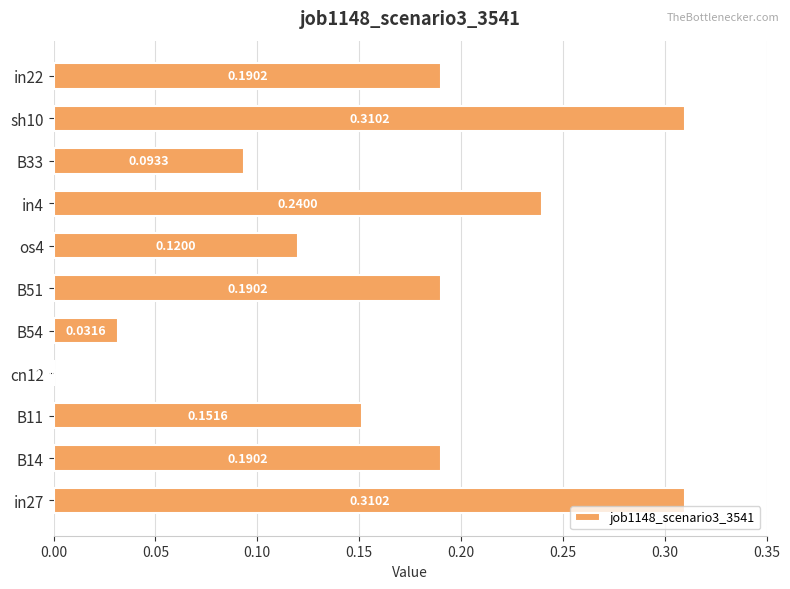

What is the change in value from cn12 to in22?

+0.2